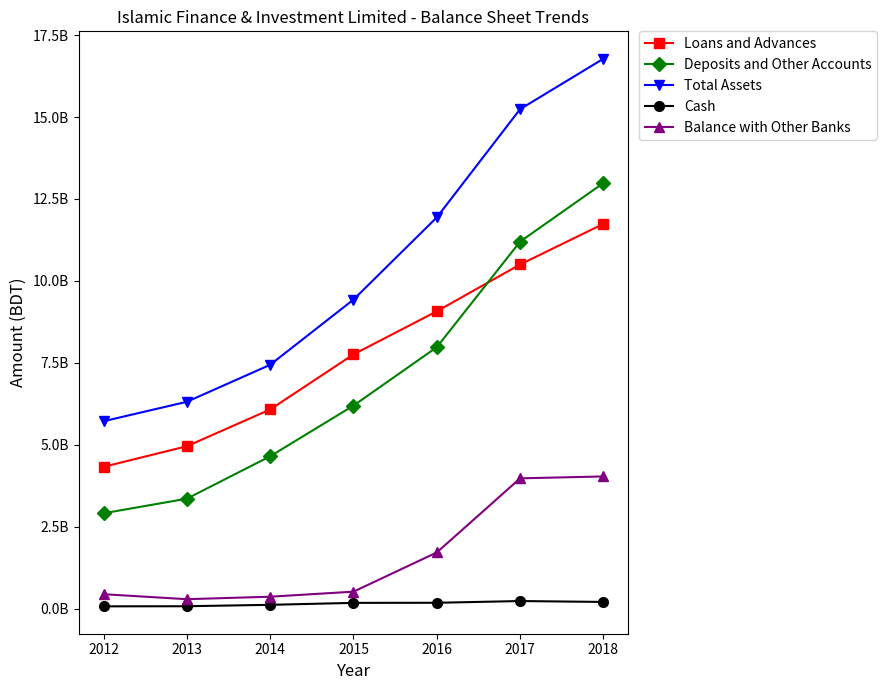

Which series has the largest total across all categories?

Total Assets